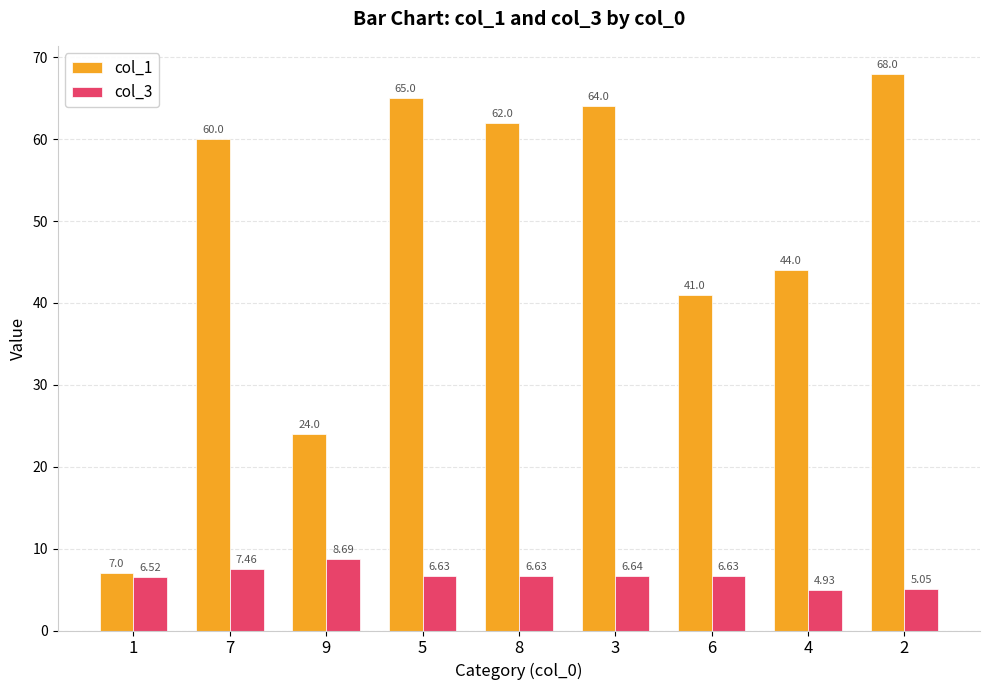

What is the total value across all series at 7?

67.5